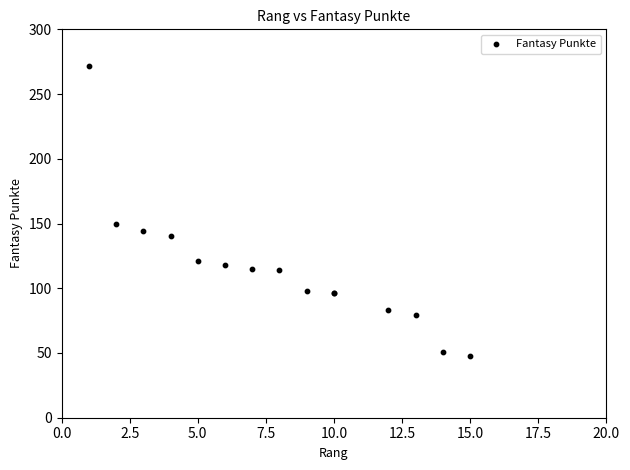

What Y value in the scatter plot is closest to 160?

150